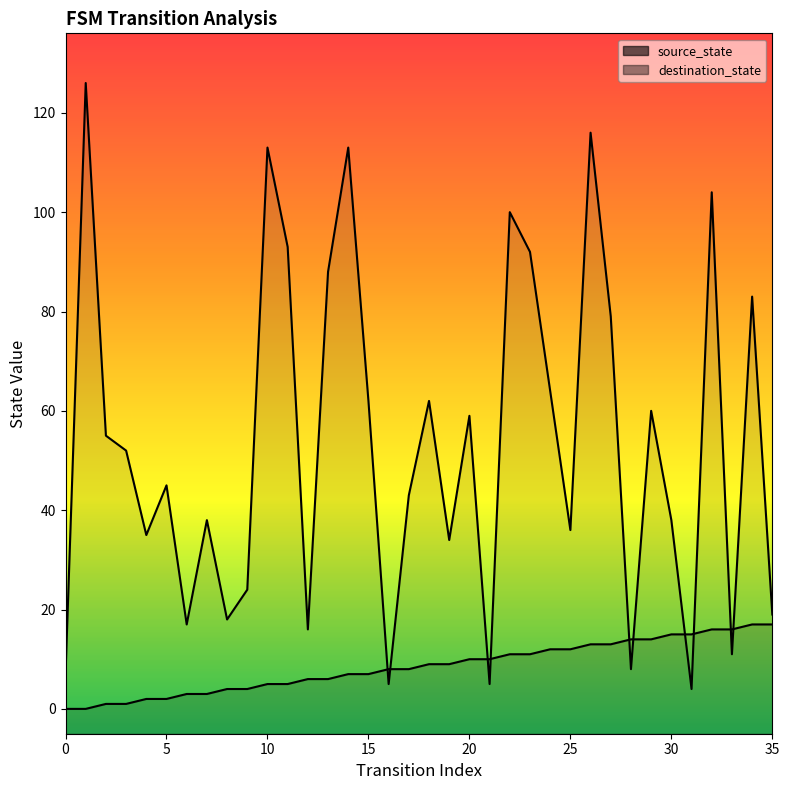

Where is destination_state nearest to the value 65?

24